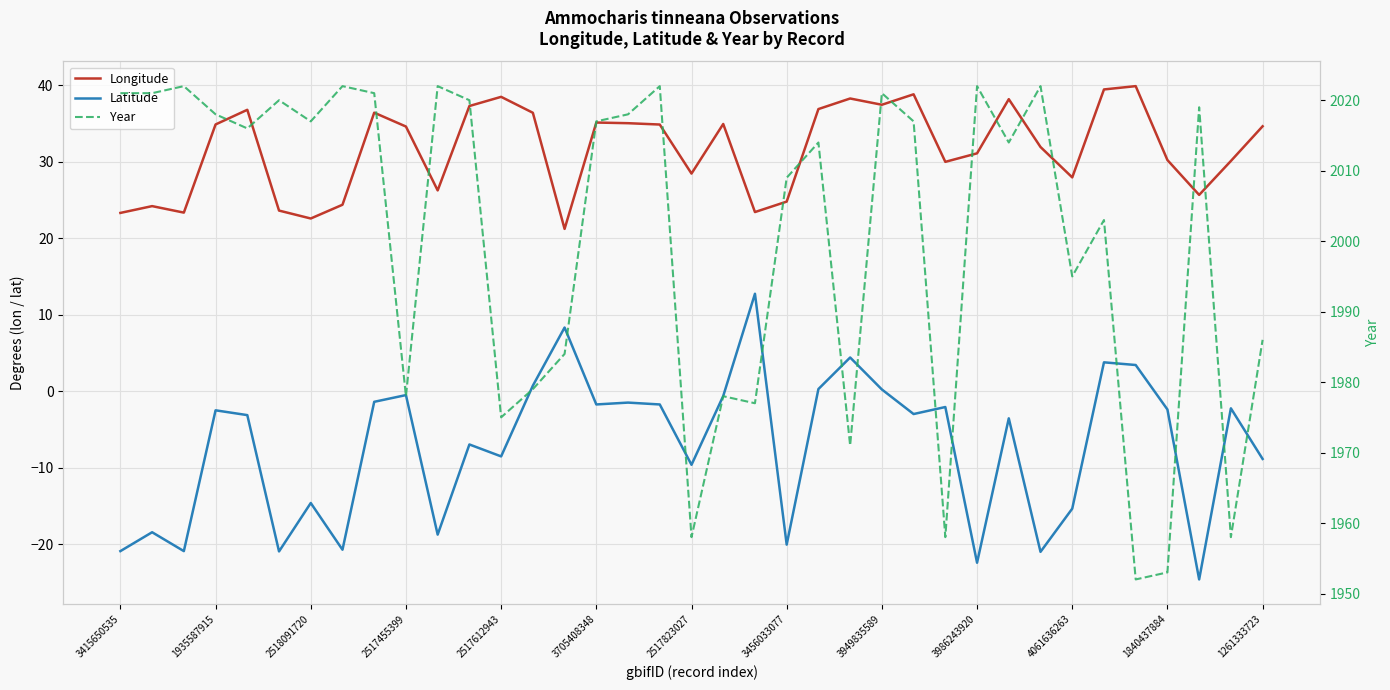

What is the highest value of the Longitude series?

39.9